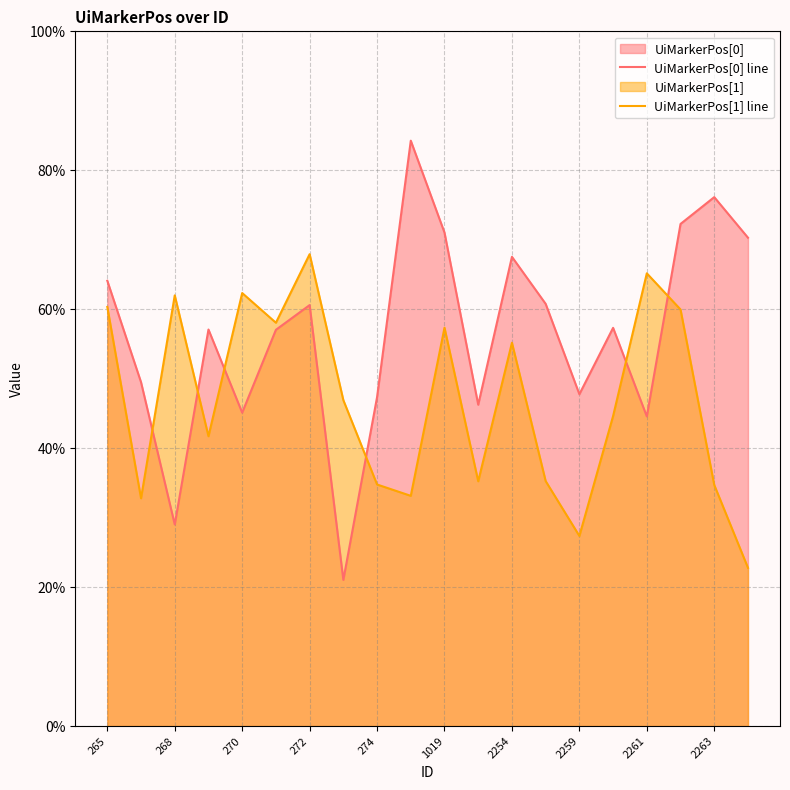

What is the difference between the maximum and second lowest values in the UiMarkerPos[1] line series?

0.4